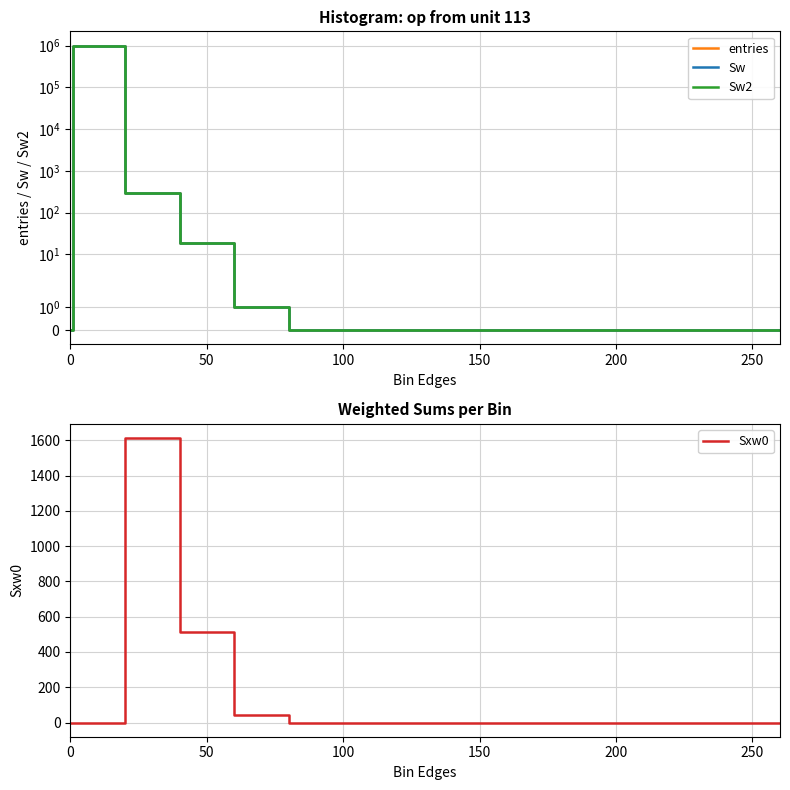

How many times do entries and Sxw0 cross each other?

1